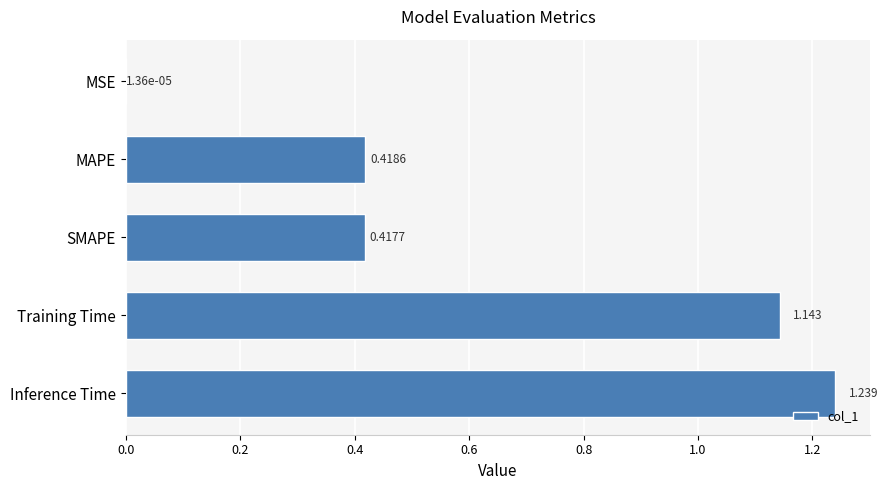

Between Inference Time and Training Time, which is larger?

Inference Time